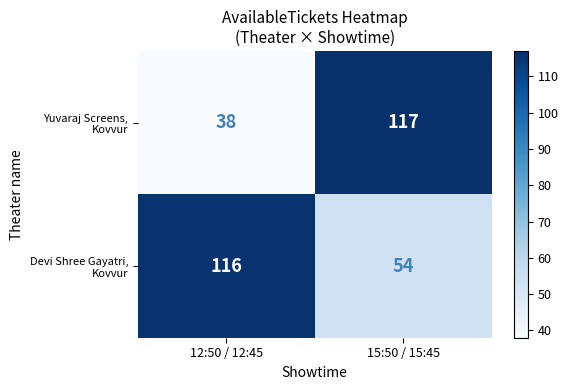

What is the minimum value shown in the chart?

38